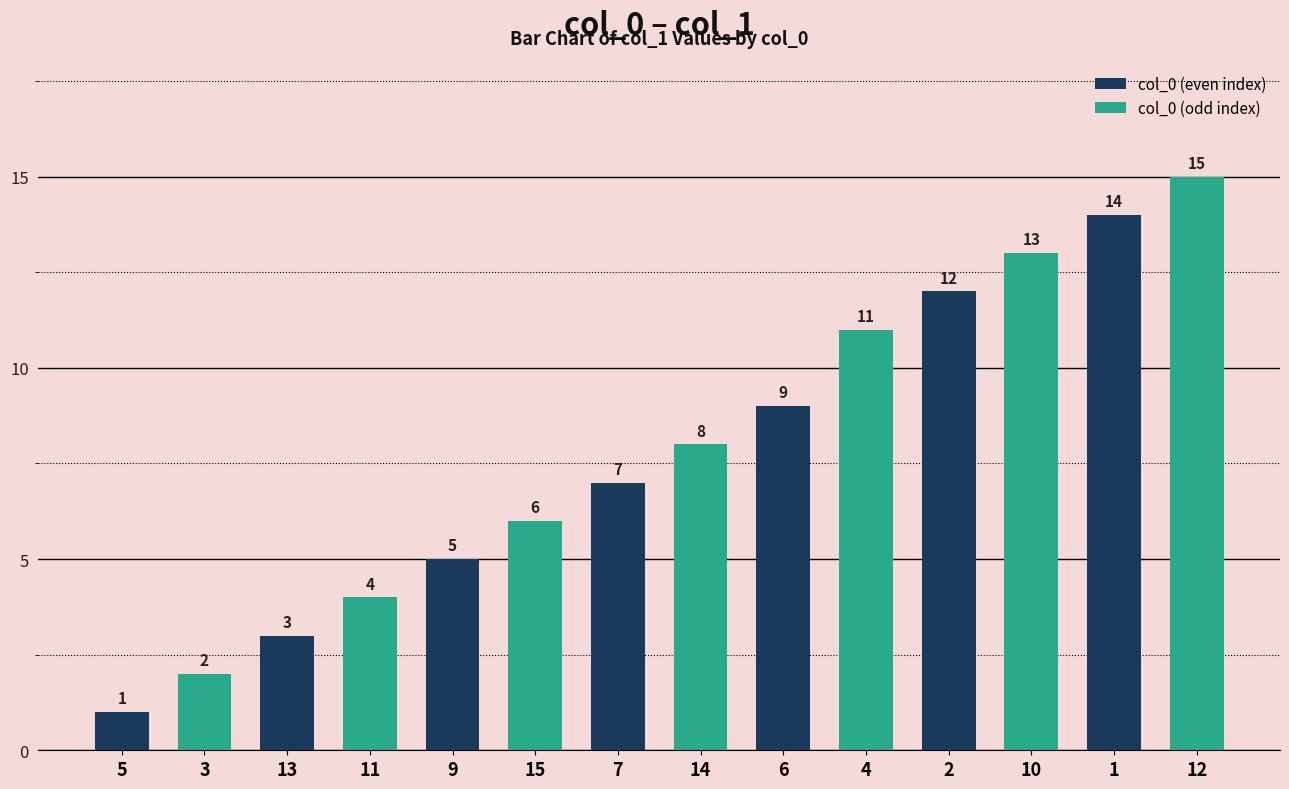

True or false: the data shows 12 at 2.

True